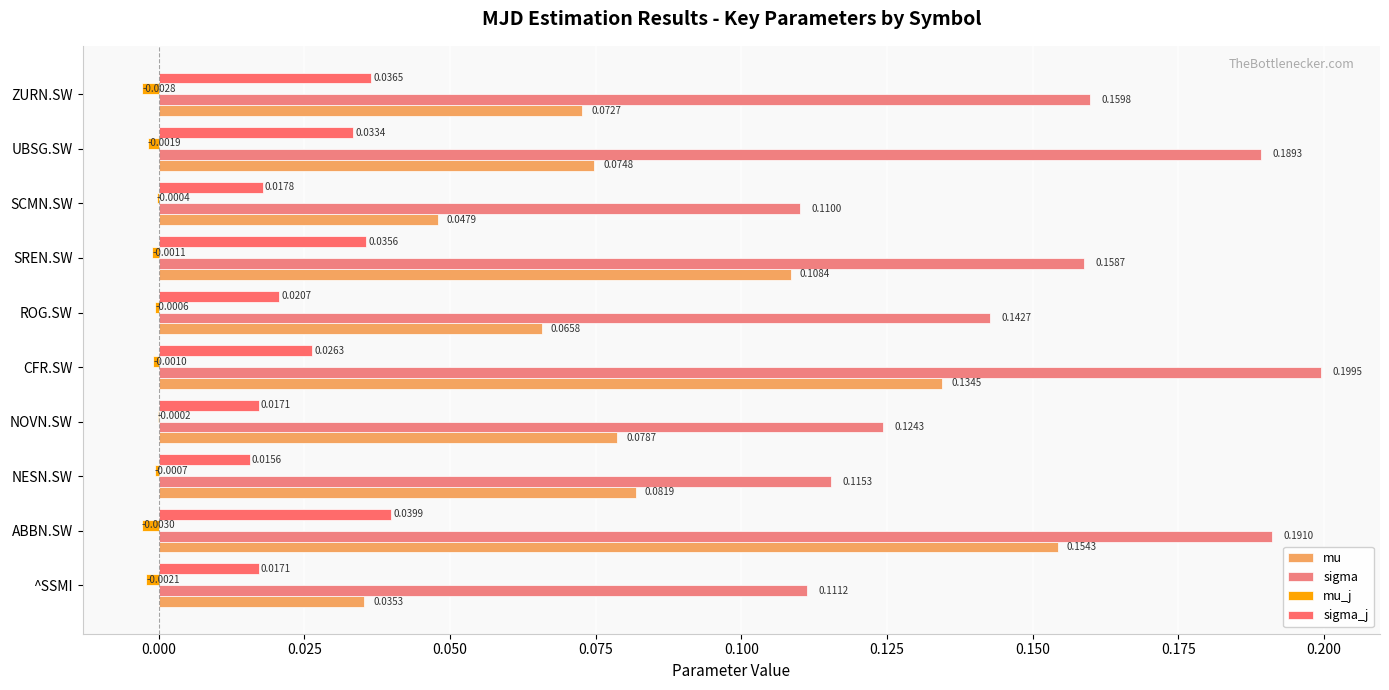

Count the number of categories in the chart.

10